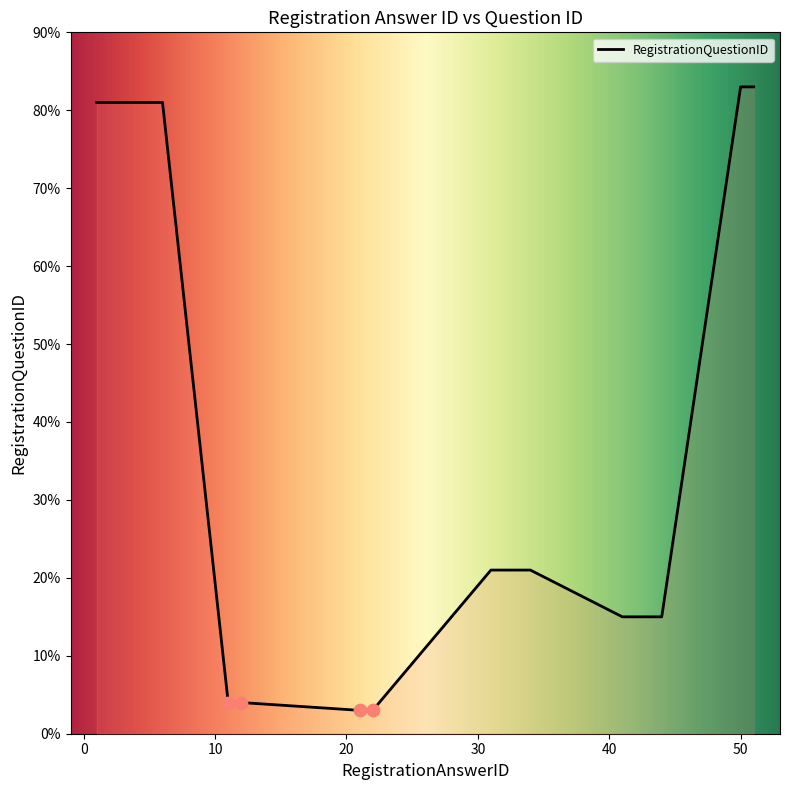

What is the greatest value displayed?

83